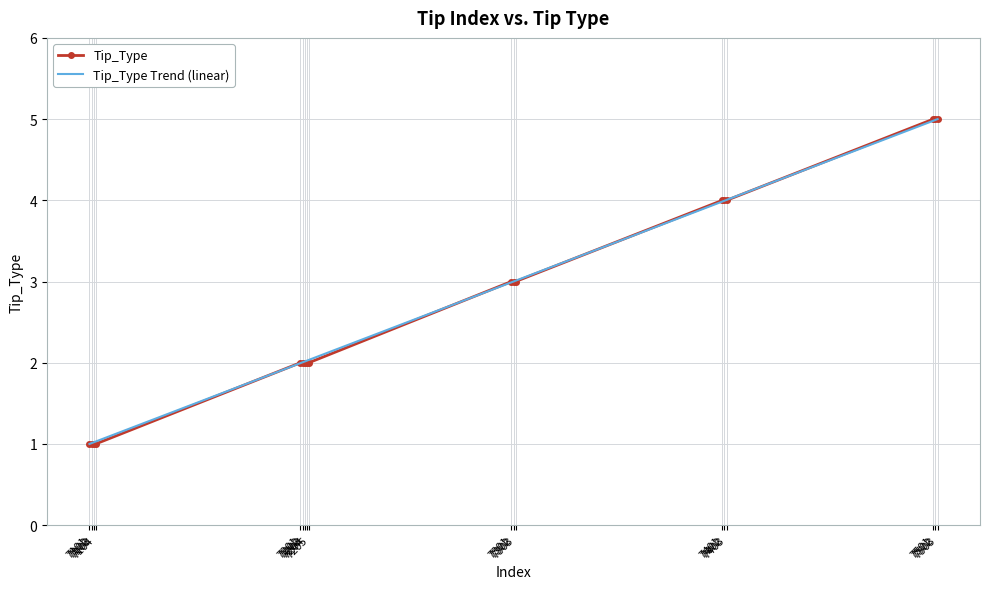

What is the minimum value for Tip_Type?

1.0